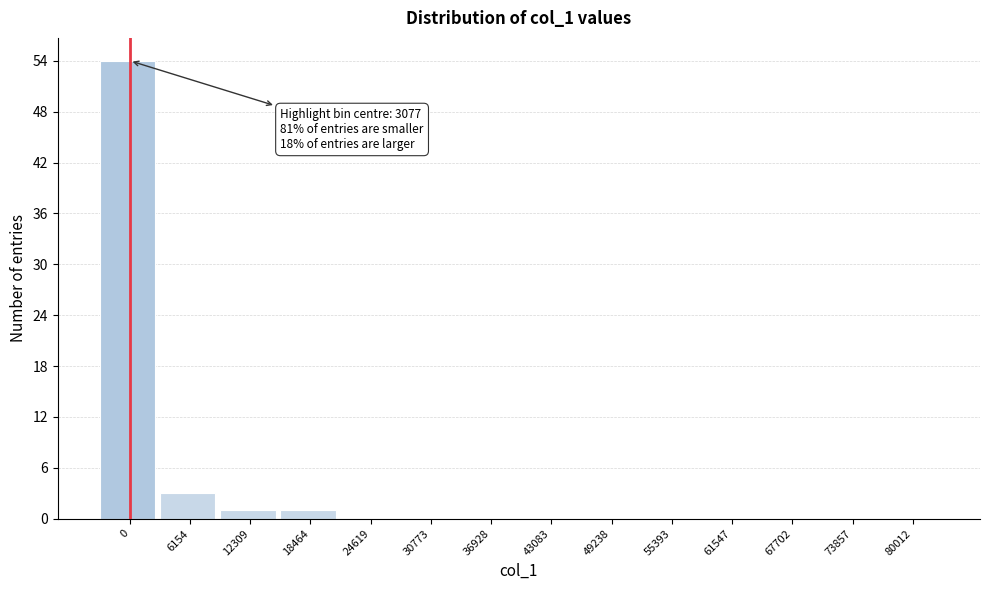

Reading left to right, what are all the values shown in this chart?

0=54	6154=3	12309=1	18464=1	24619=0	30773=0	36928=0	43083=0	49238=0	55393=0	61547=0	67702=0	73857=0	80012=0